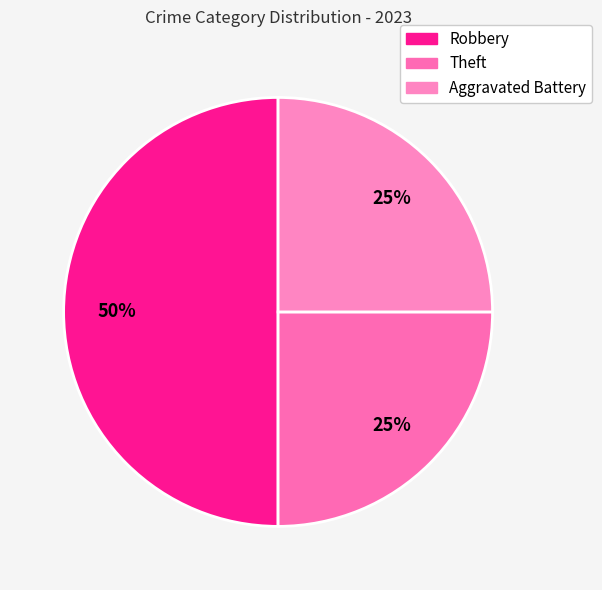

Count the number of slices in the pie.

3